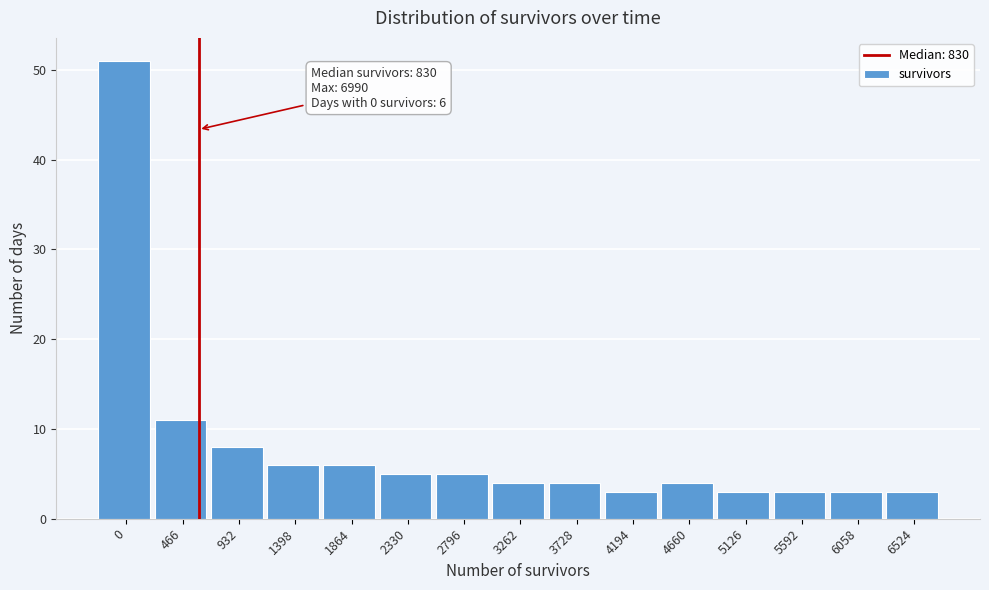

Reading left to right, list all the values displayed in this chart.

51	11	8	6	6	5	5	4	4	3	4	3	3	3	3